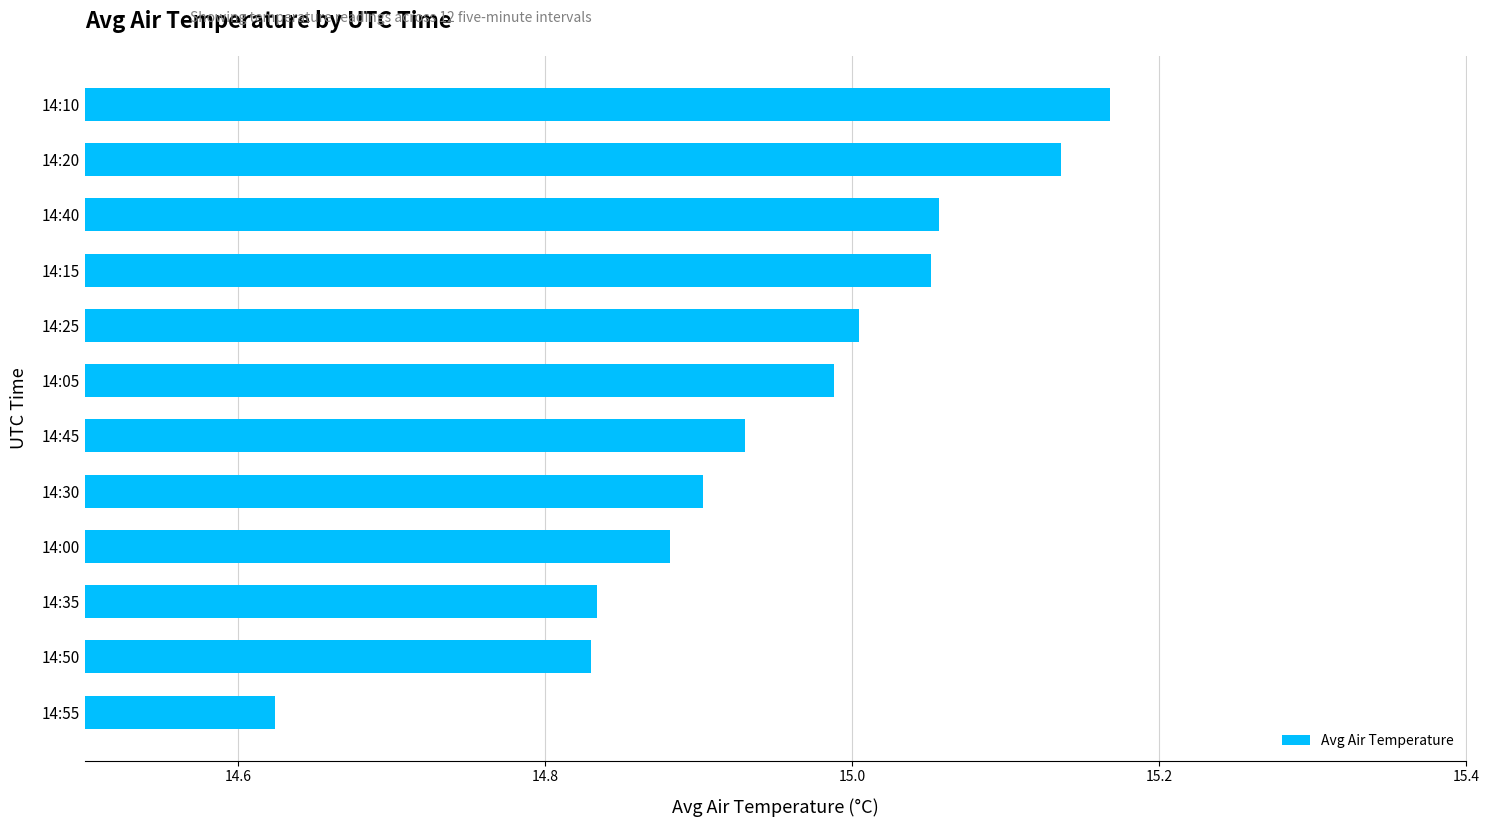

Which label corresponds to the smallest value in the chart?

14:55